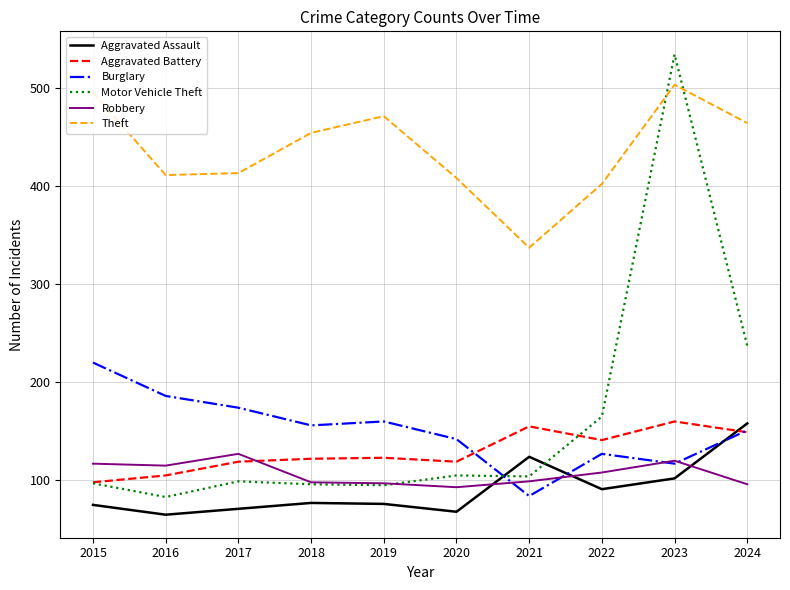

The Motor Vehicle Theft series shows 134 at 2016. True or false?

False